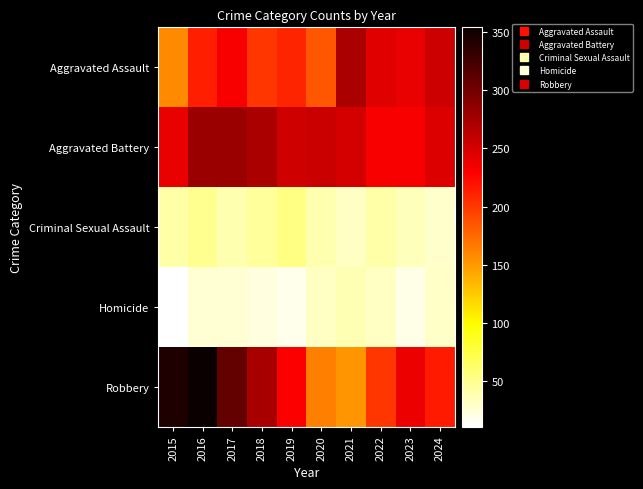

At 2020, list the series in order from largest to smallest.

Aggravated Battery, Aggravated Assault, Robbery, Criminal Sexual Assault, Homicide